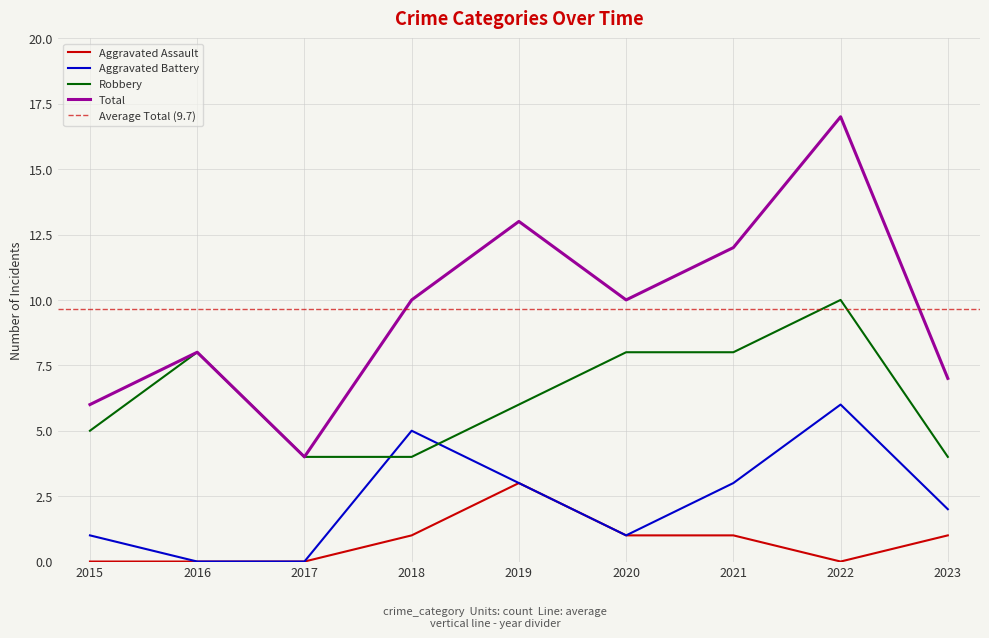

The Aggravated Assault series shows 3 at 2019. True or false?

True